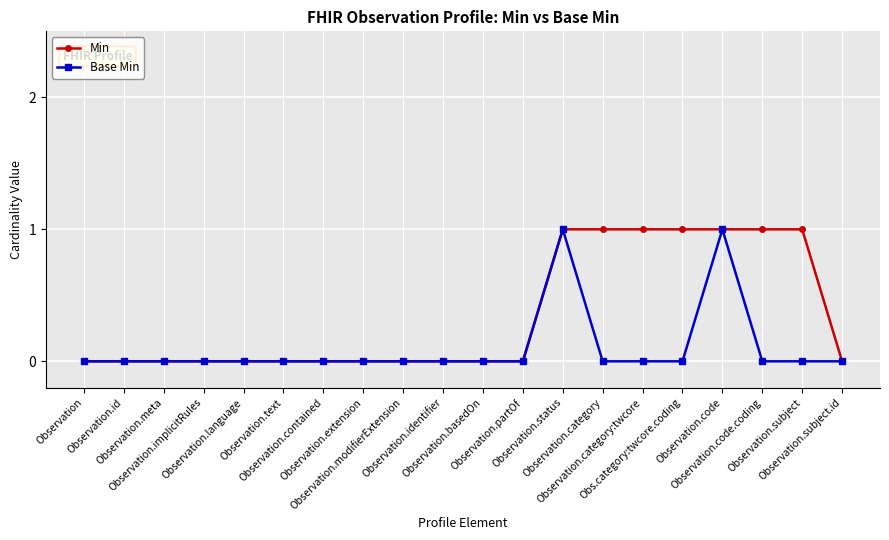

Which series has the largest total across all categories?

Min